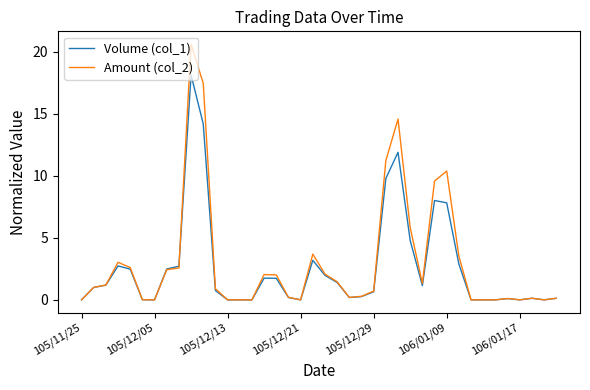

What is the maximum value shown in the chart?

20.6